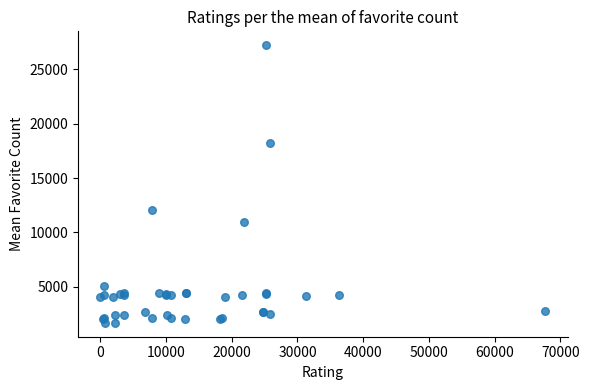

What Y value in the scatter plot is closest to 14448?

12018